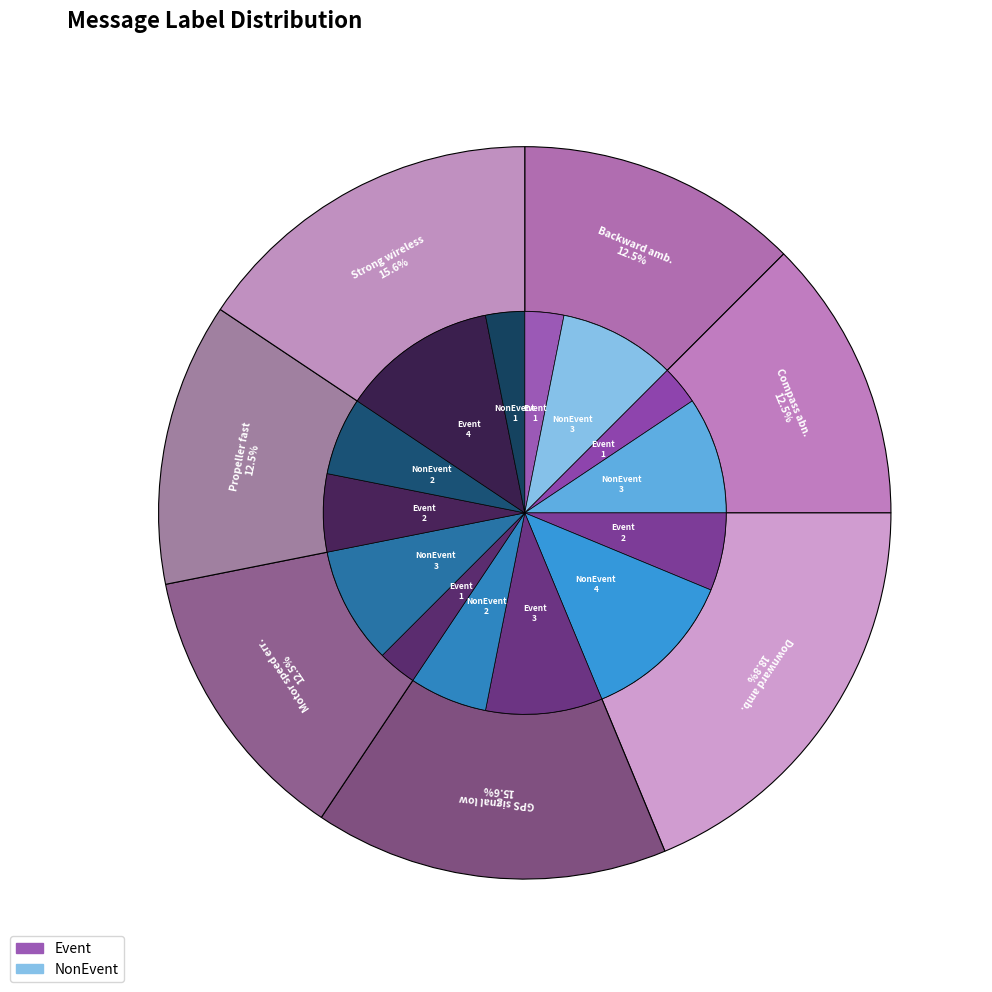

Which category has the biggest portion of the pie?

Downward ambient light too low